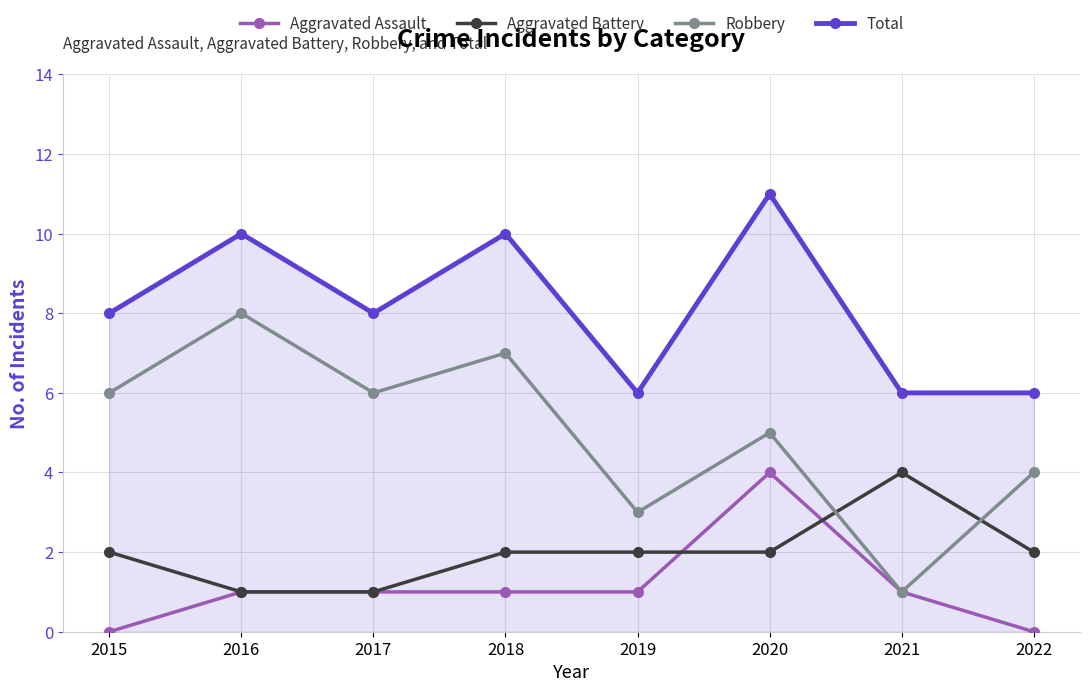

The Aggravated Battery series shows 4 at 2021. True or false?

True